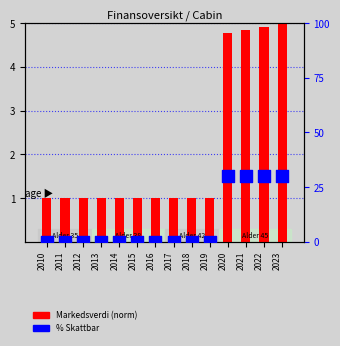

Which series contains the lowest Y value?

% Skattbar